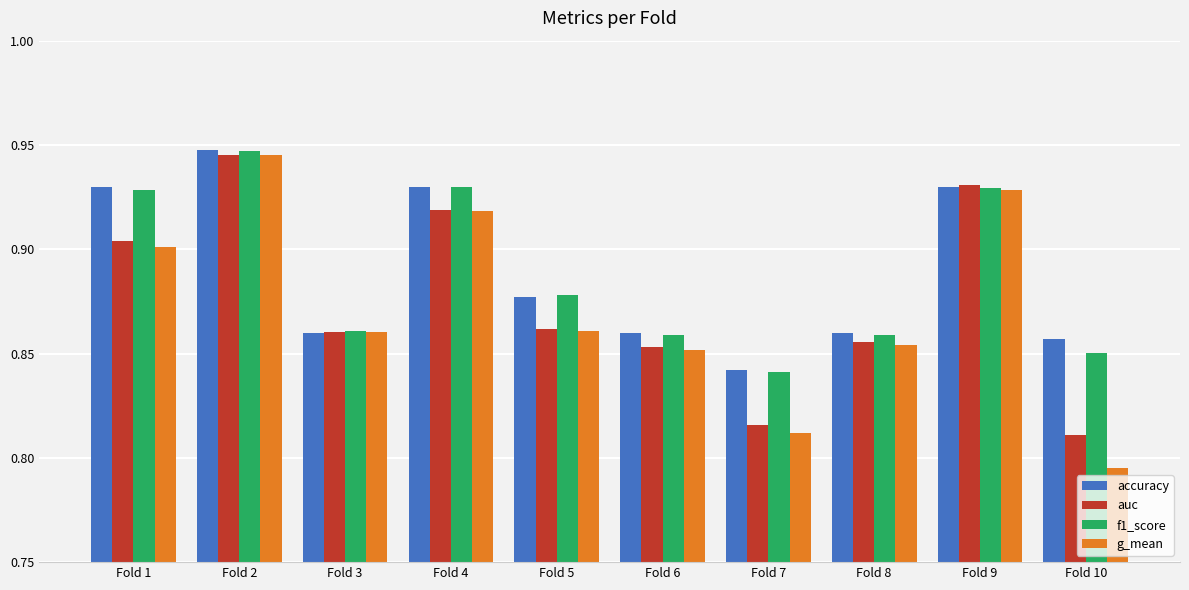

The value of f1_score at Fold 3 is 0.4. True or false?

False